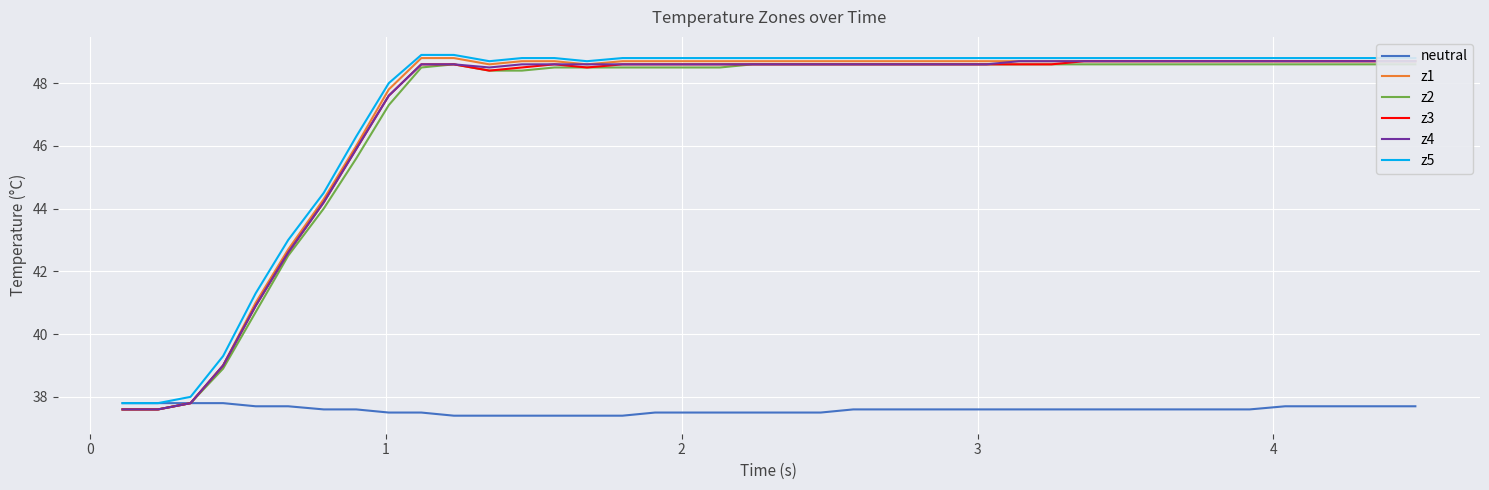

What is the highest value of the neutral series?

37.8